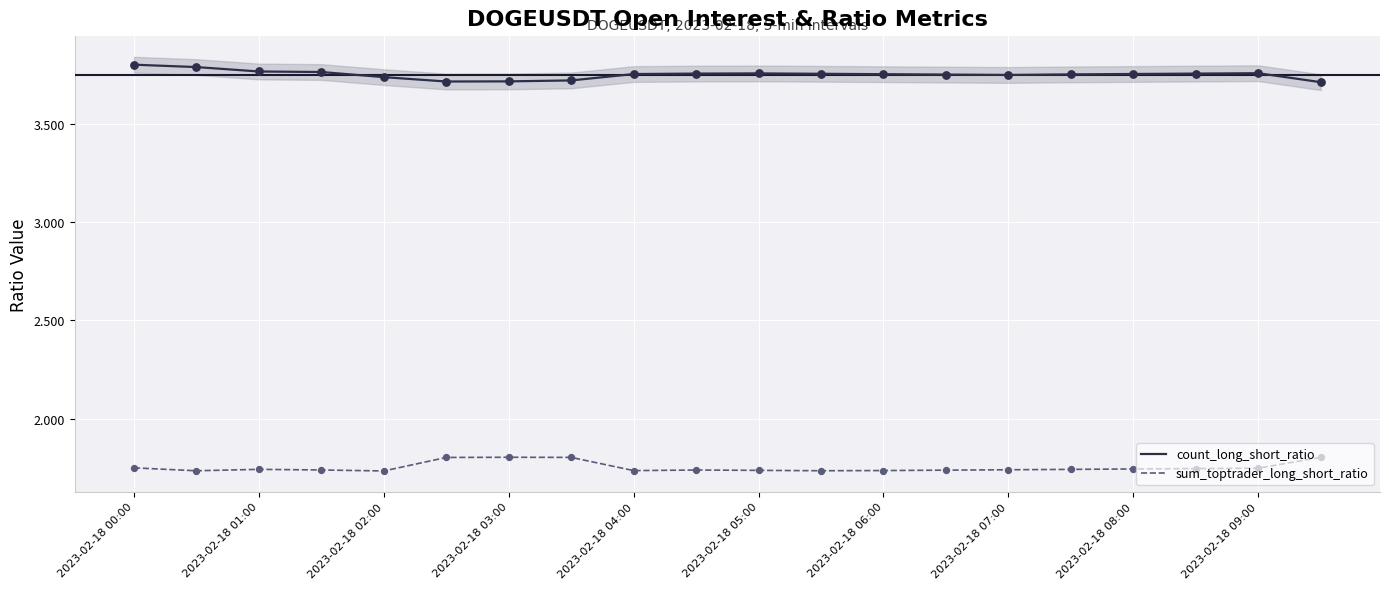

At which category is the sum across all series the highest?

2023-02-18 00:00